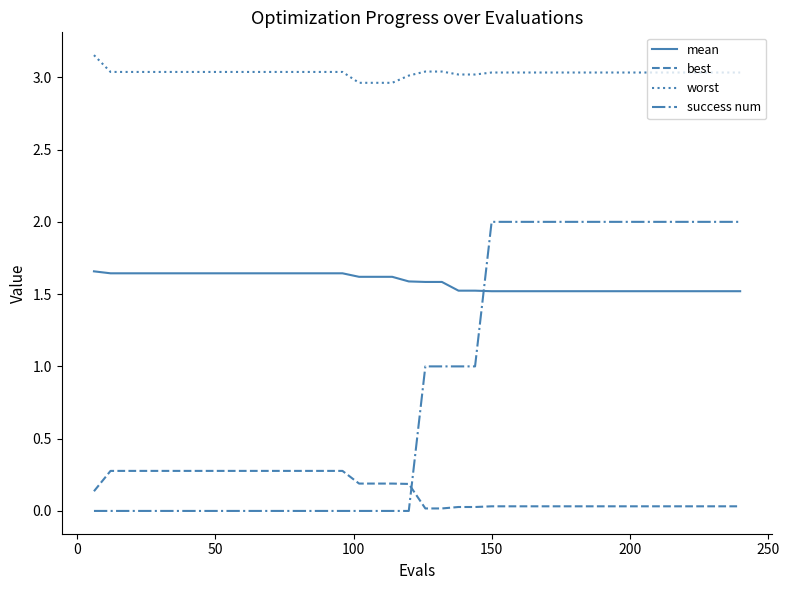

At how many categories does at least one series exceed 1?

40